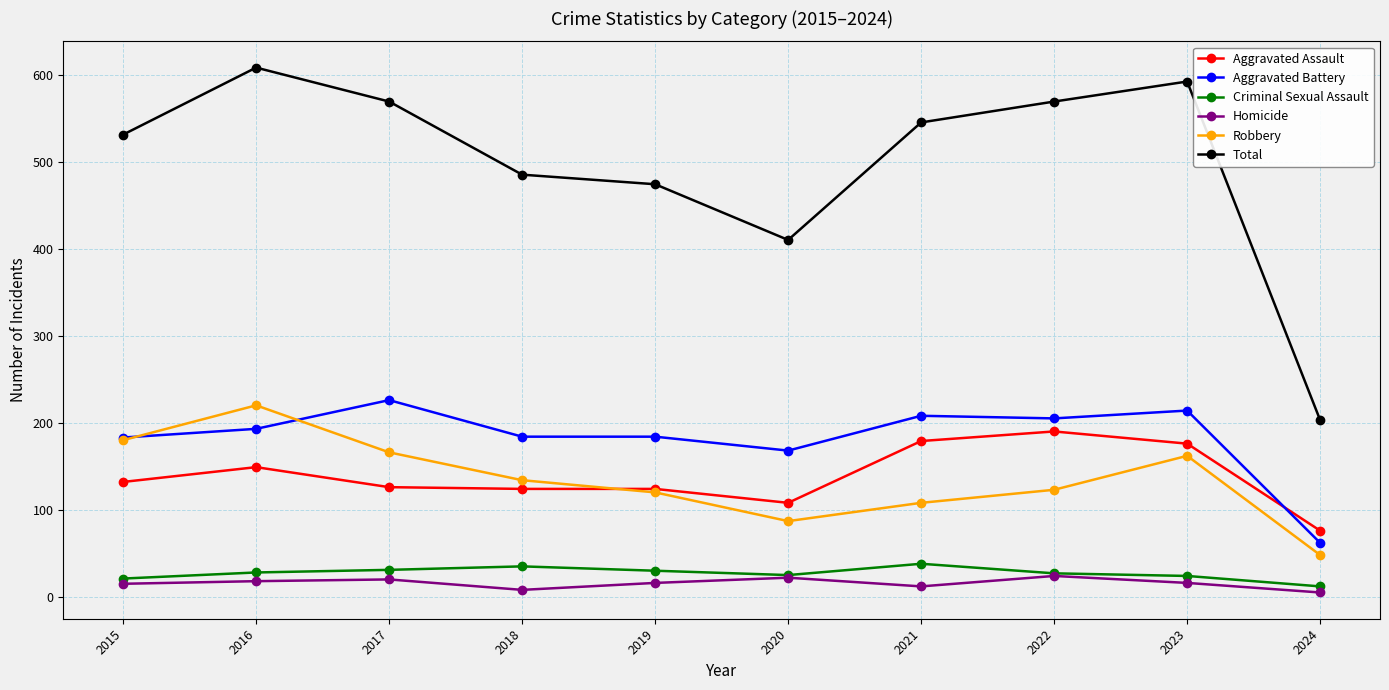

Which series has the widest spread of values?

Total